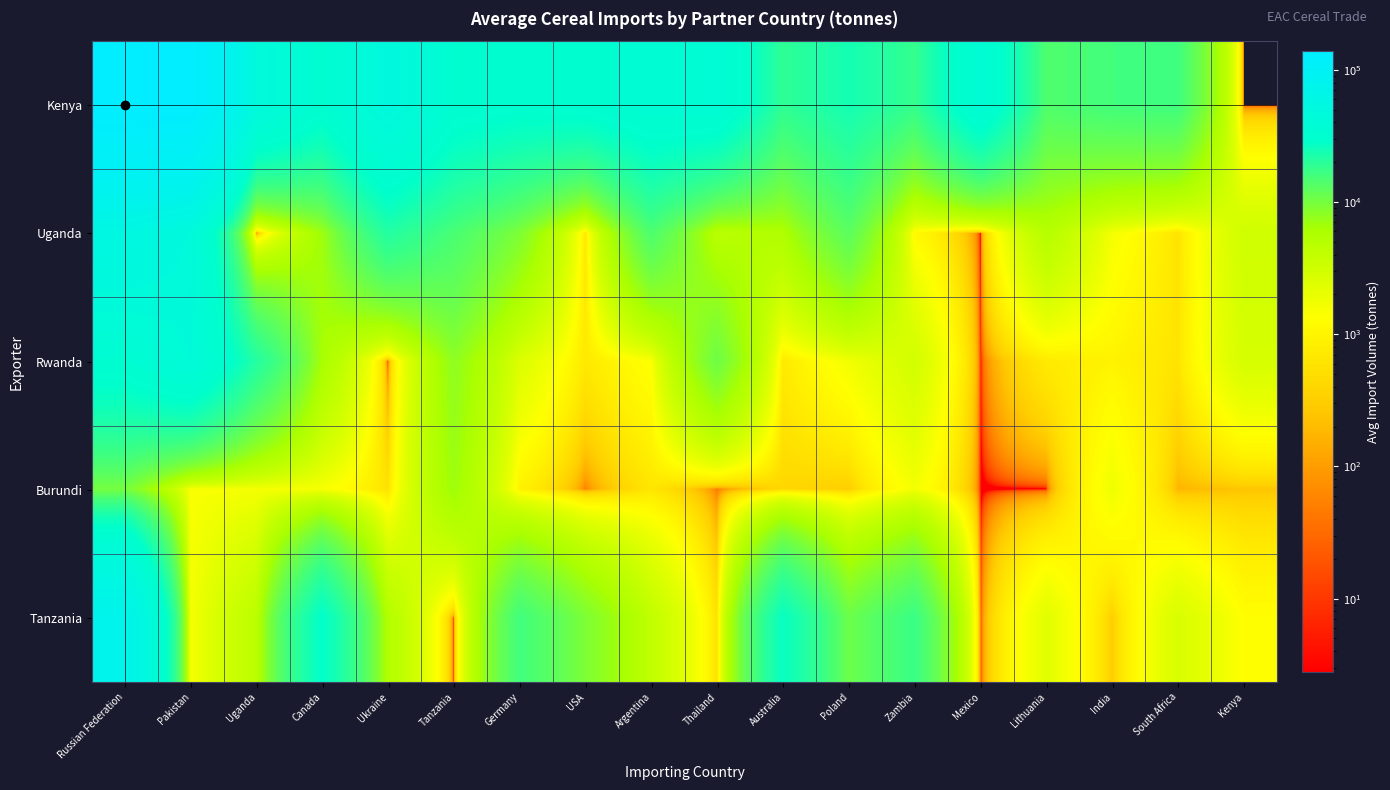

Between USA and India, which is larger?

USA